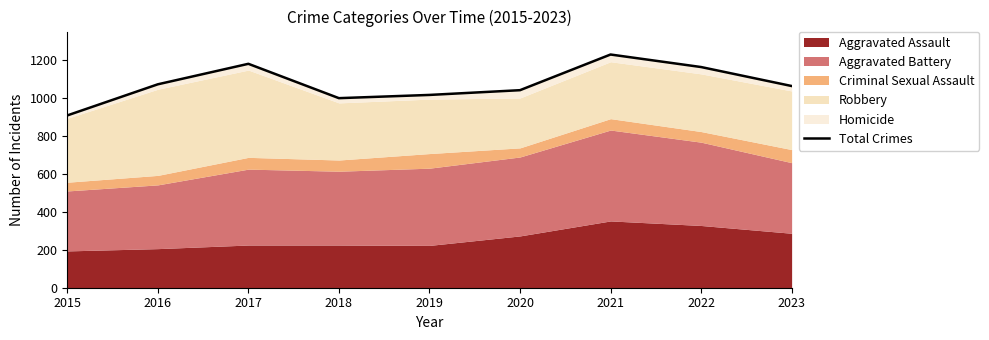

How many lines are shown in the chart?

1